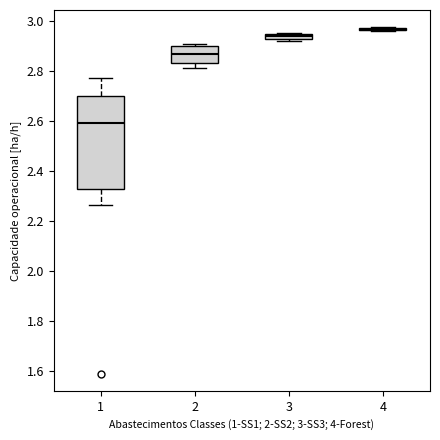

Comparing the boxes themselves (not the whiskers), which one is the tallest?

1